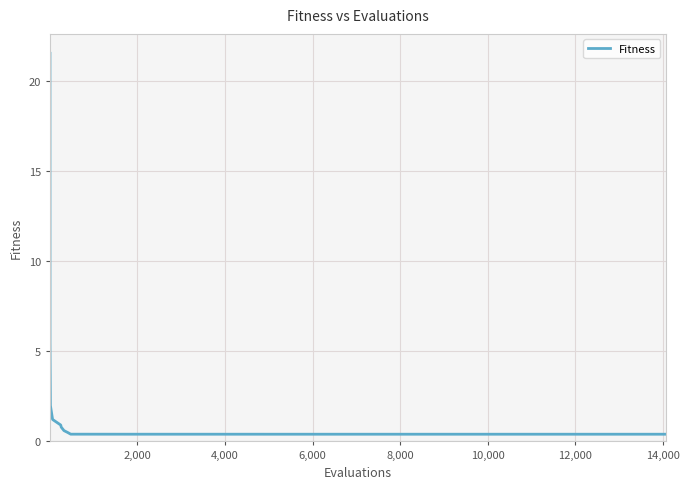

Does the chart display data point markers on the line(s)?

No